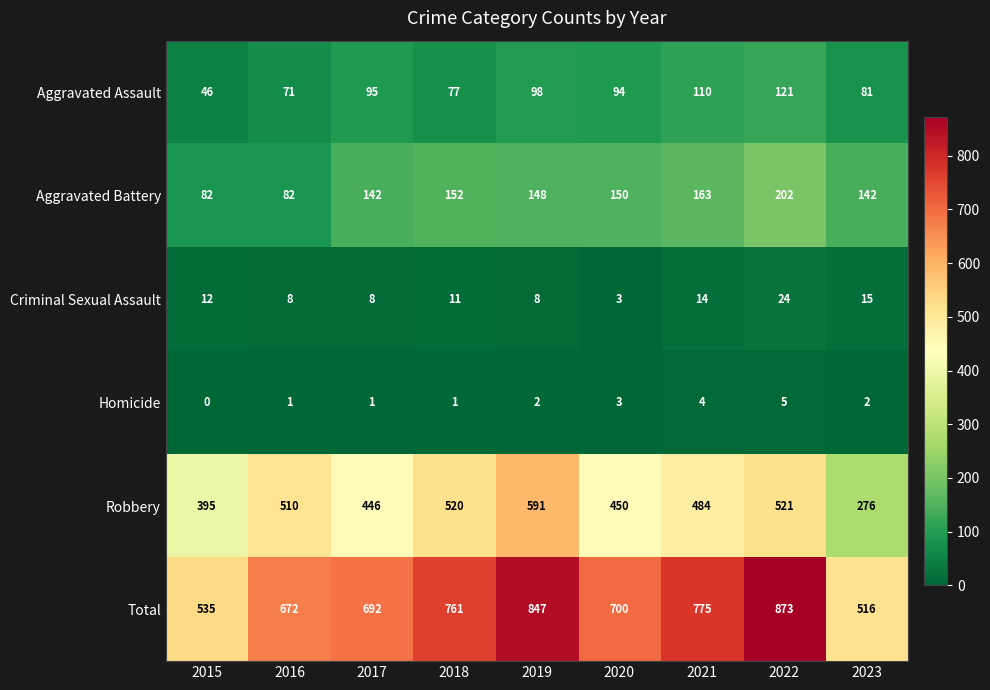

Where does the Aggravated Assault series first go above 94?

2017